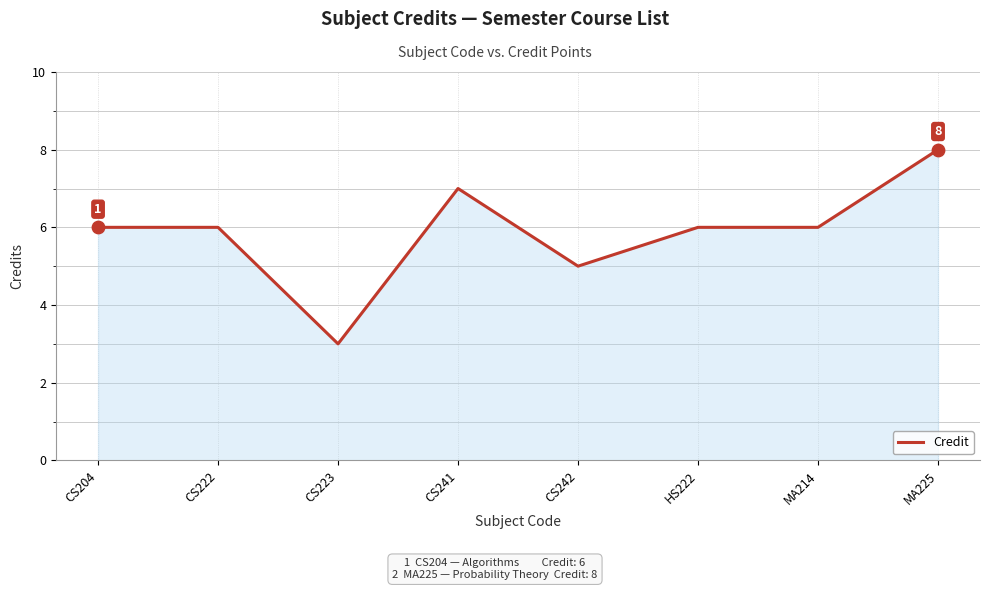

What is the change in value from CS242 to HS222?

+1